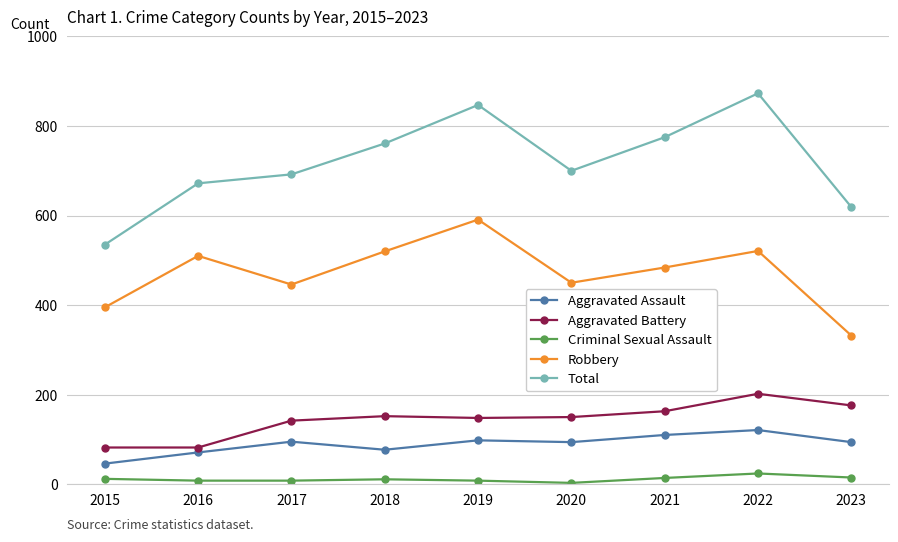

Is it true that Aggravated Assault equals 121 at 2022?

True